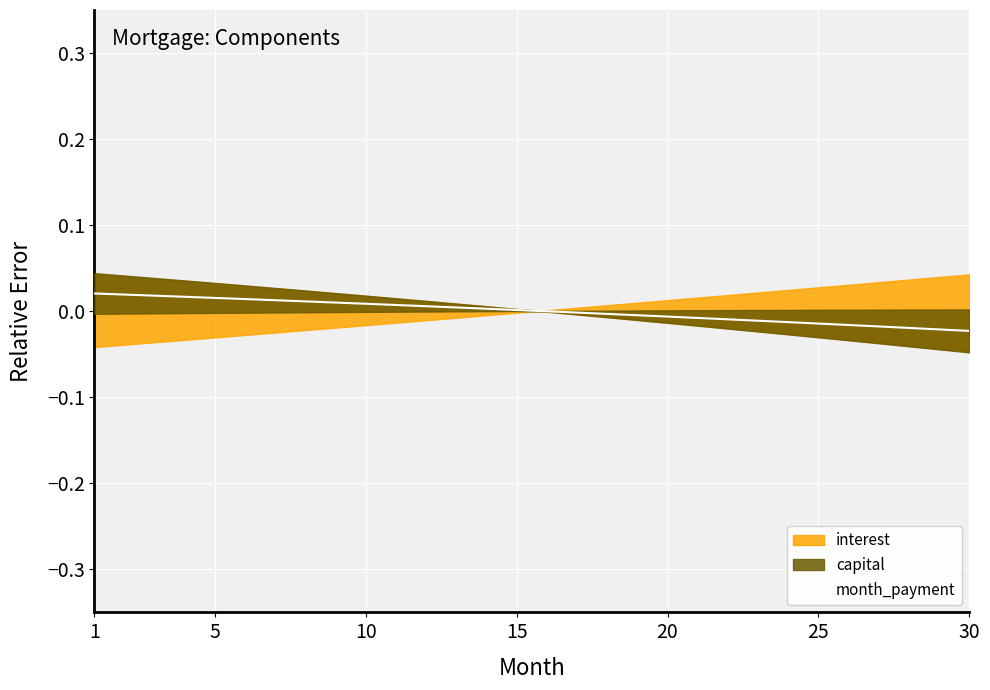

Is it true that the value at 15 is -0.0?

True